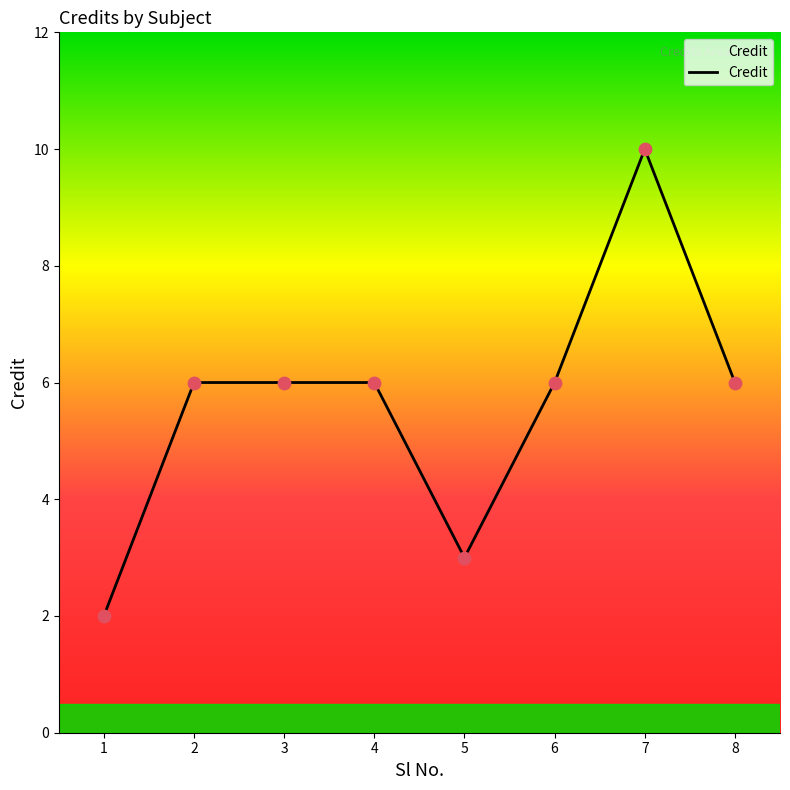

What is the ratio of the value at 3 to the value at 4?

1.0